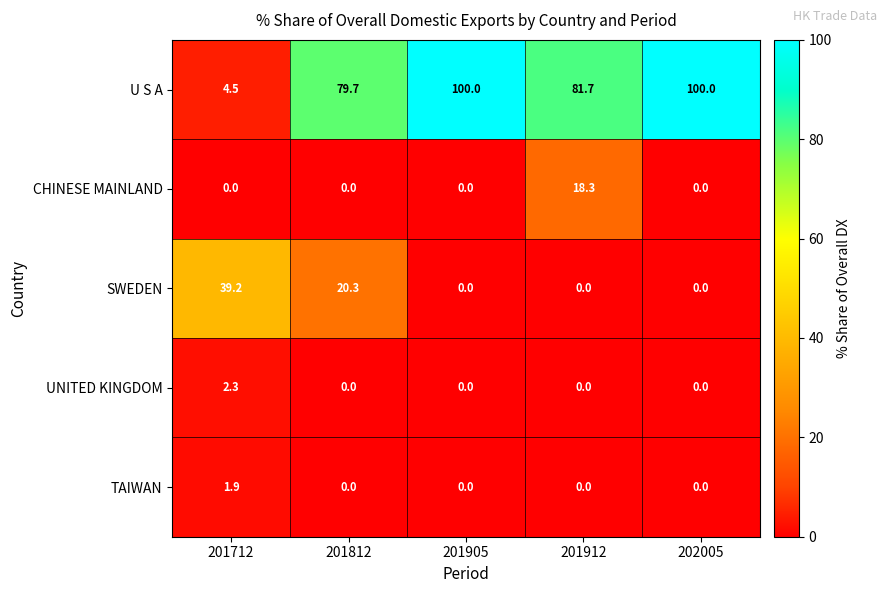

Which series has the largest total across all categories?

U S A